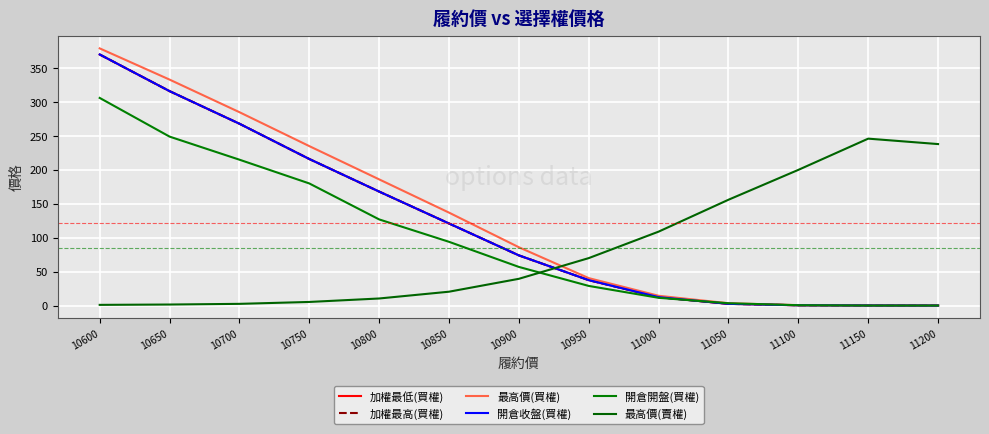

Reading left to right, what are all the values shown in this chart?

加權最低(買權): 370.0	316.0	268.0	216.0	168.0	121.0	74.0	37.5	12.5	2.6	0.5	0.2	0.1
加權最高(買權): 370.0	316.0	268.0	216.0	168.0	121.0	74.0	37.5	12.5	2.6	0.5	0.2	0.1
最高價(買權): 379.0	333.0	285.0	235.0	186.0	137.0	86.0	40.5	14.5	3.5	0.7	0.3	0.1
開倉收盤(買權): 370.0	316.0	268.0	216.0	168.0	121.0	74.0	37.5	12.5	2.6	0.5	0.2	0.1
開倉開盤(買權): 306.0	249.0	215.0	180.0	127.0	94.0	57.0	29.0	11.5	3.5	0.6	0.1	0.1
最高價(賣權): 1.1	1.6	2.6	5.4	10.5	20.5	39.5	70.0	109.0	156.0	200.0	246.0	238.0